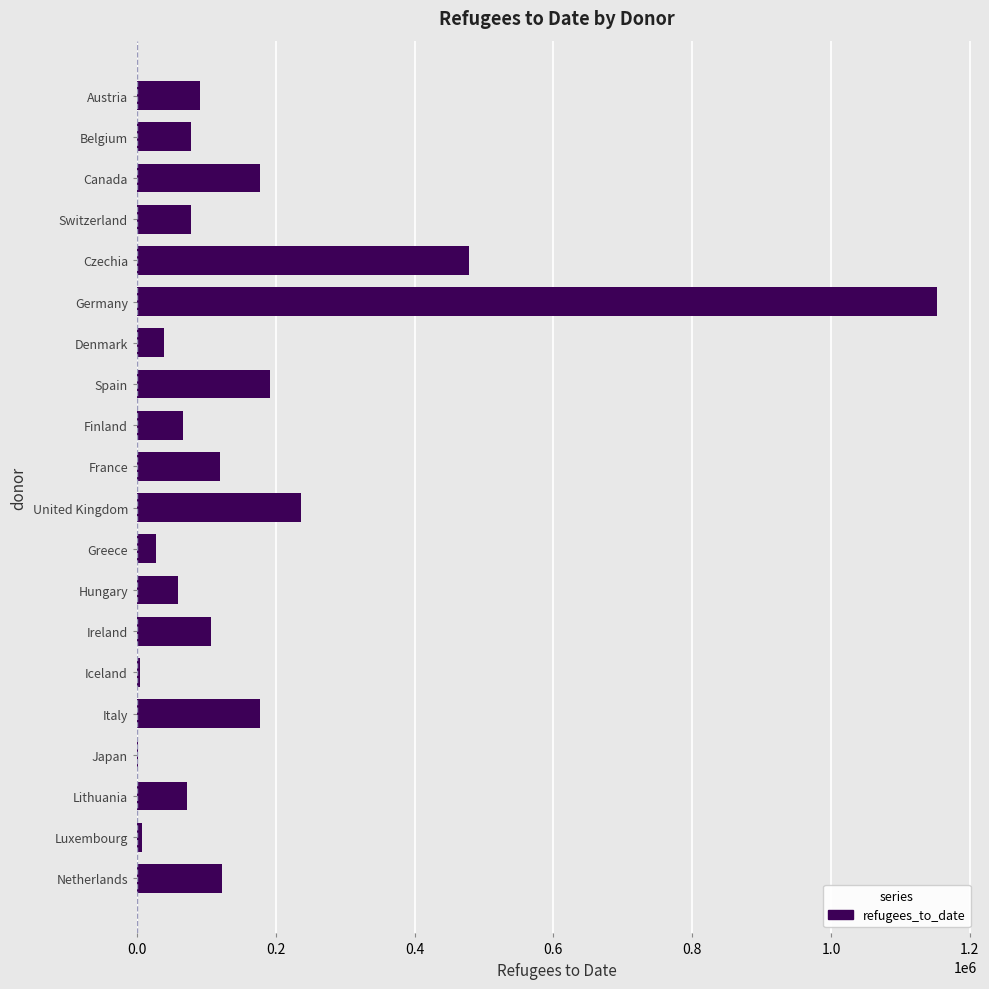

What is the sum of the values at Ireland and Hungary?

165350